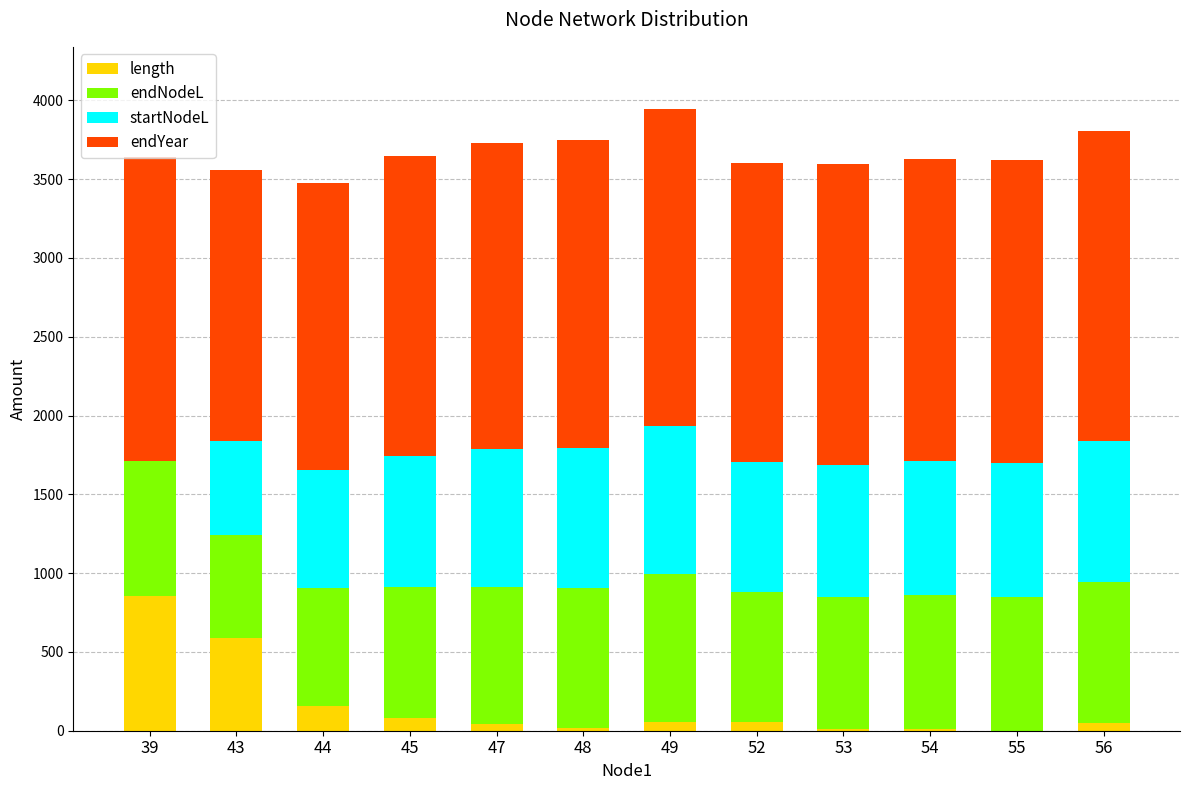

How many categories are shown in the chart?

12